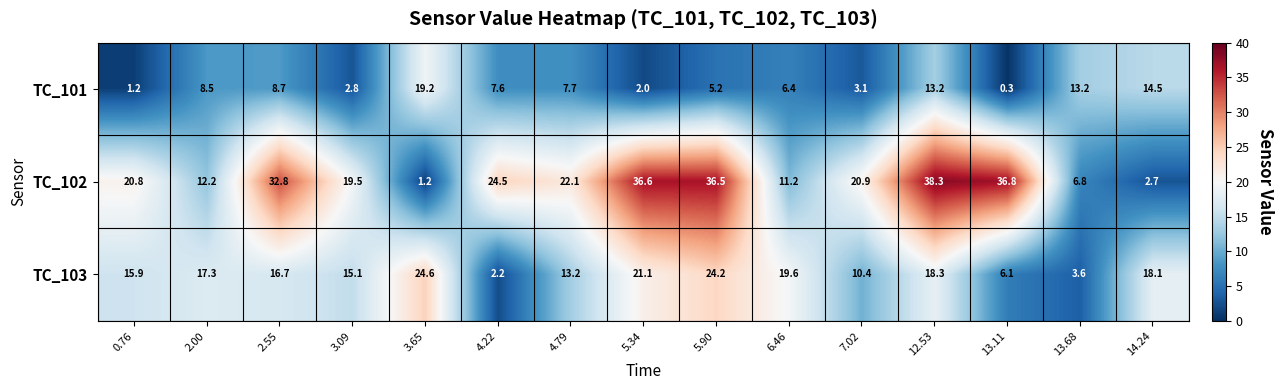

What is the difference between the highest and lowest values at 5.90?

31.3